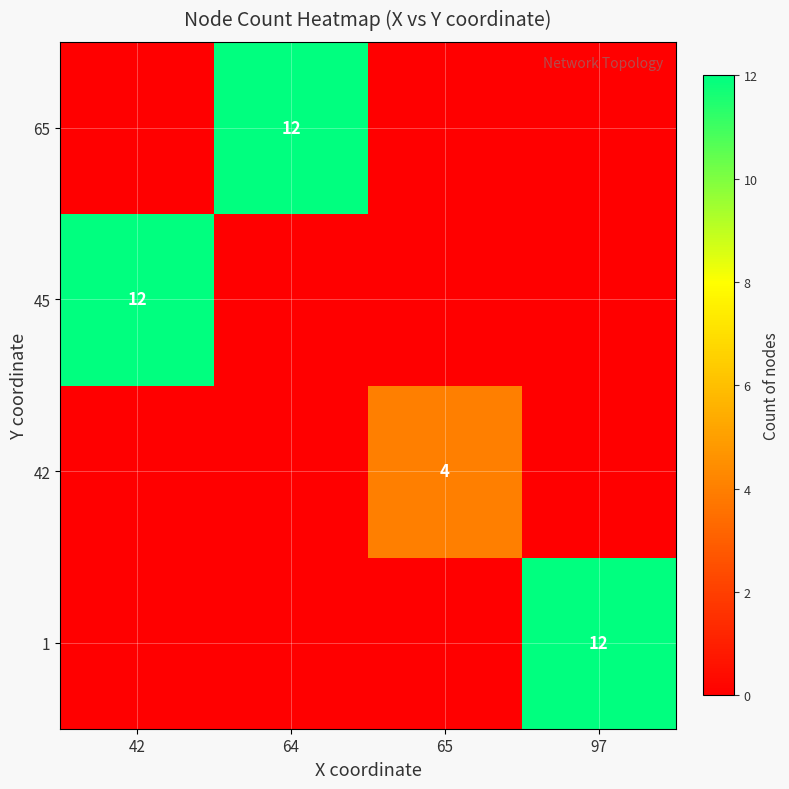

Which series has the largest range (max minus min)?

row_0